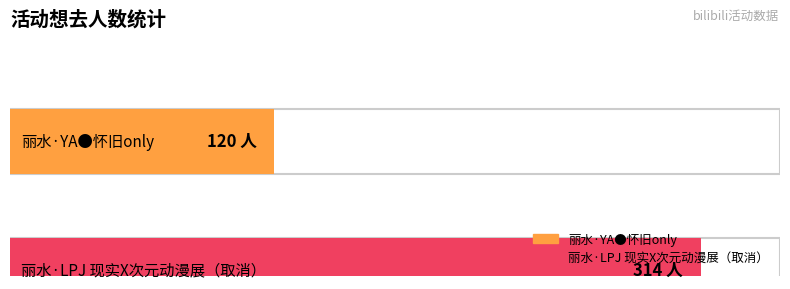

Is it true that the value at 丽水·YA●怀旧only is 42?

False